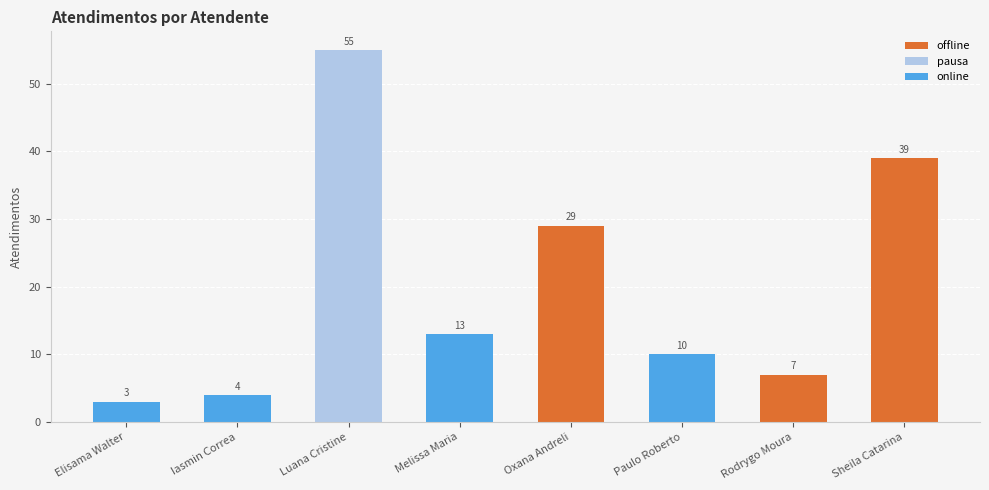

Does the chart contain stacked bars?

No